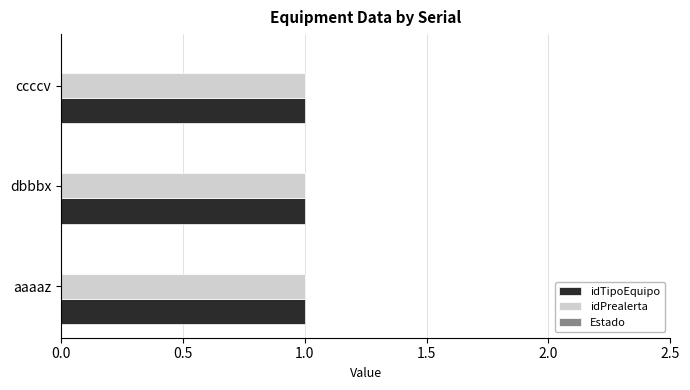

Between ccccv and dbbbx, which is larger?

ccccv